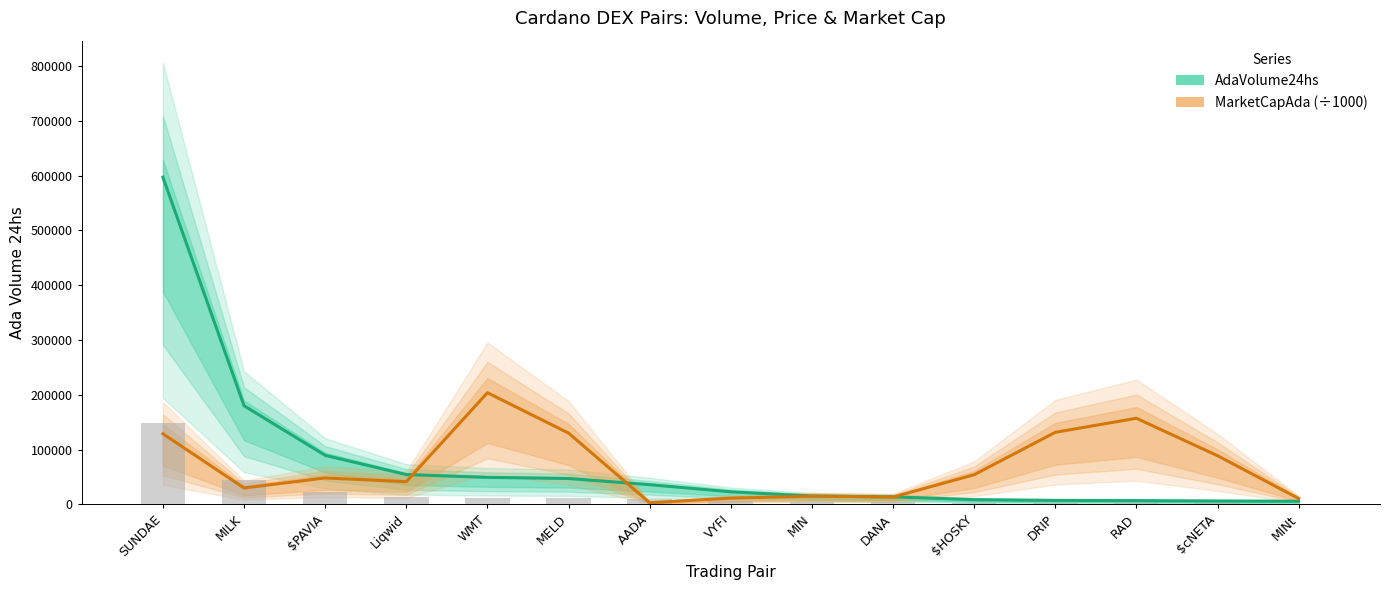

The value of AdaVolume24hs at MELD is 26352.1. True or false?

False